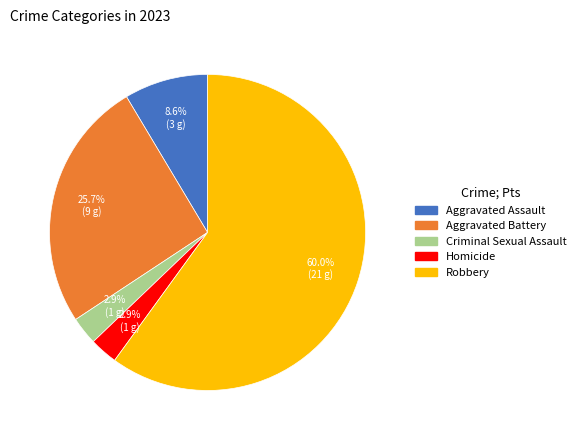

To the nearest percent, what is the combined percentage of Aggravated Assault and Criminal Sexual Assault?

11%